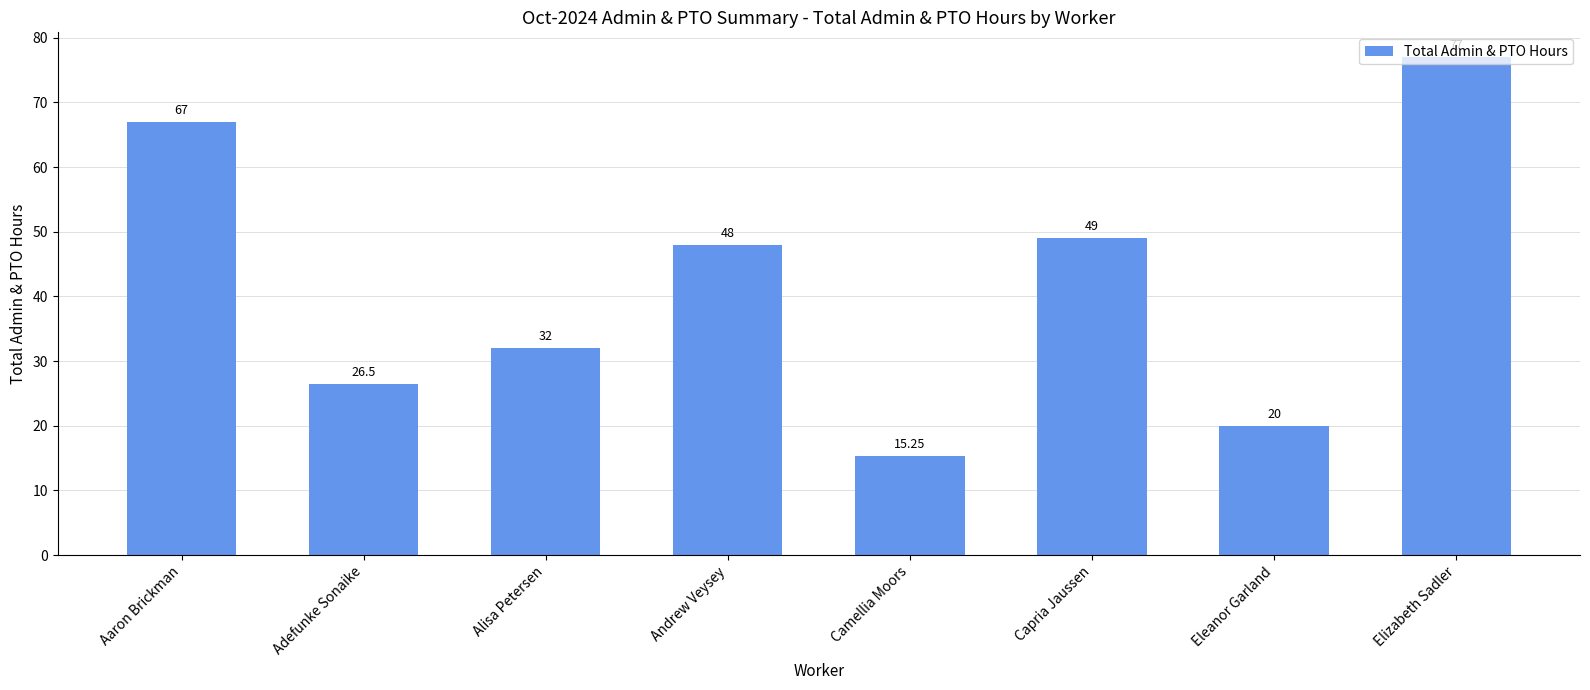

What is the ratio of the value at Aaron Brickman to the value at Alisa Petersen?

2.1